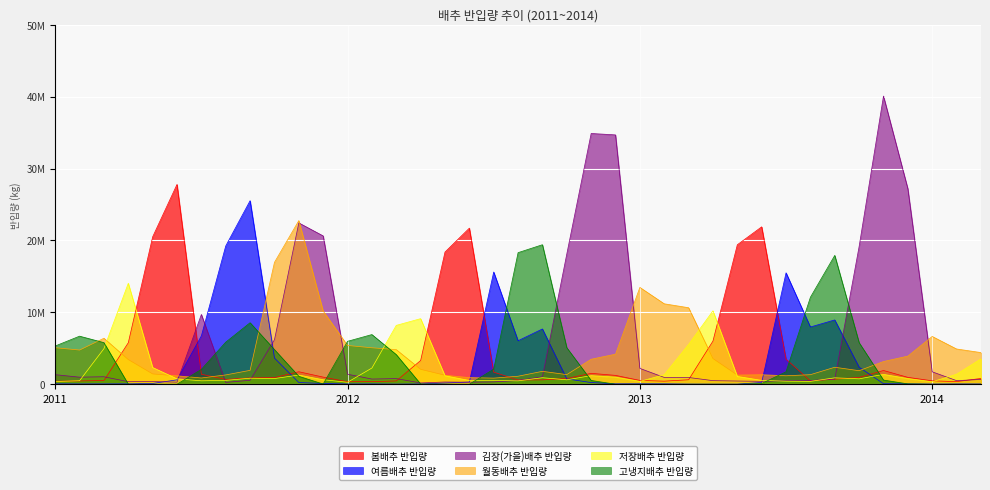

What is the total value across all series at 2011?

12572111